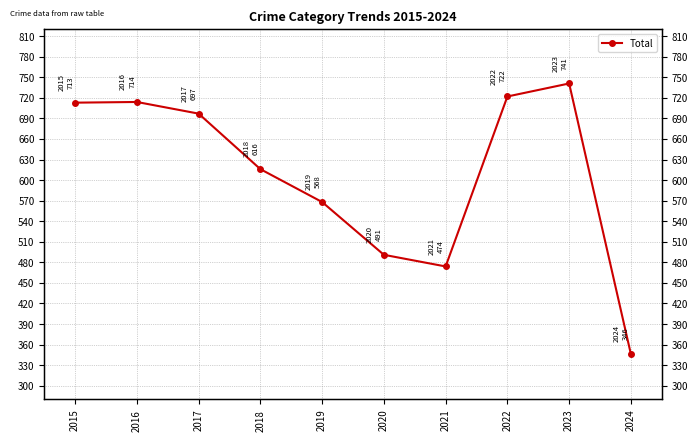

What is the sum of the values at 2017 and 2016?

1411